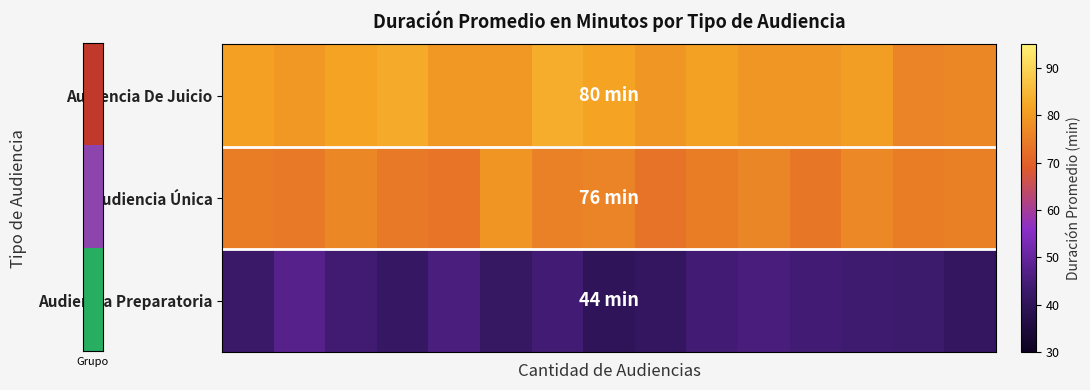

Reading right to left, transcribe all the data shown in this chart.

Audiencia De Juicio: 76.6	76.2	80.5	79.1	79.1	81.1	79.1	81.5	83.2	79.5	79.5	83.0	81.3	79.7	81.0
Audiencia Única: 75.4	74.8	76.8	73.7	76.2	74.9	73.2	76.1	75.5	78.9	73.2	74.2	76.6	74.0	74.9
Audiencia Preparatoria: 41.0	43.4	43.8	44.3	45.5	44.4	41.3	40.1	44.4	41.6	45.6	41.9	44.0	47.7	42.8